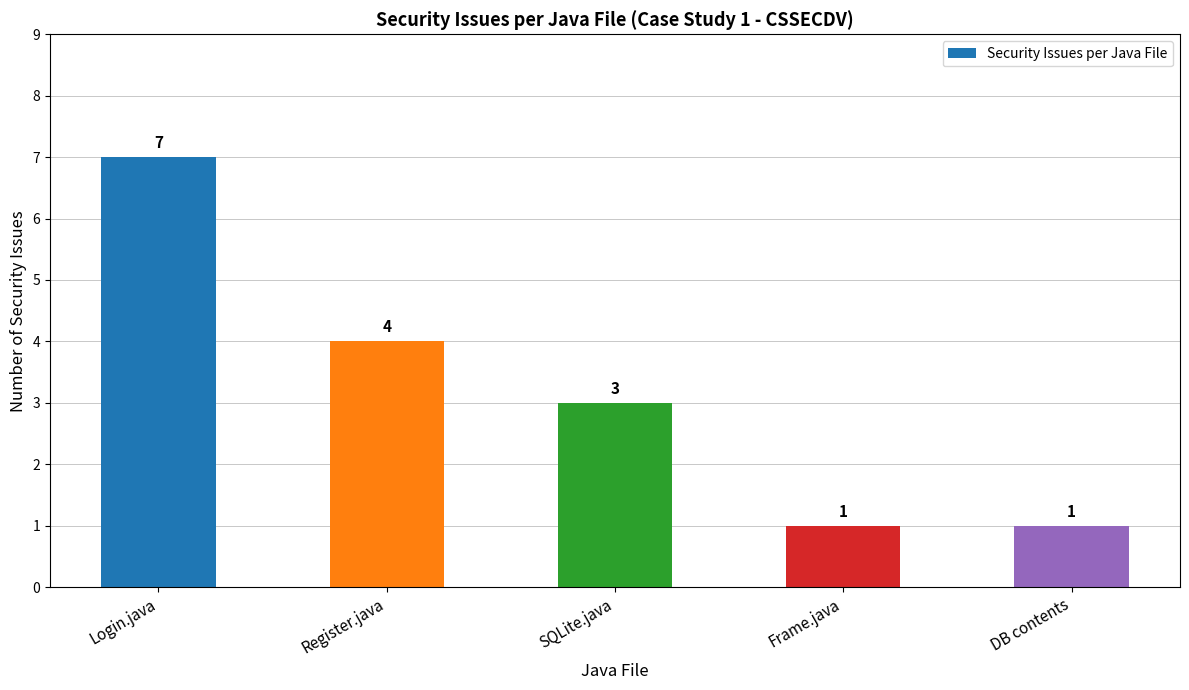

What is the minimum value shown in the chart?

1